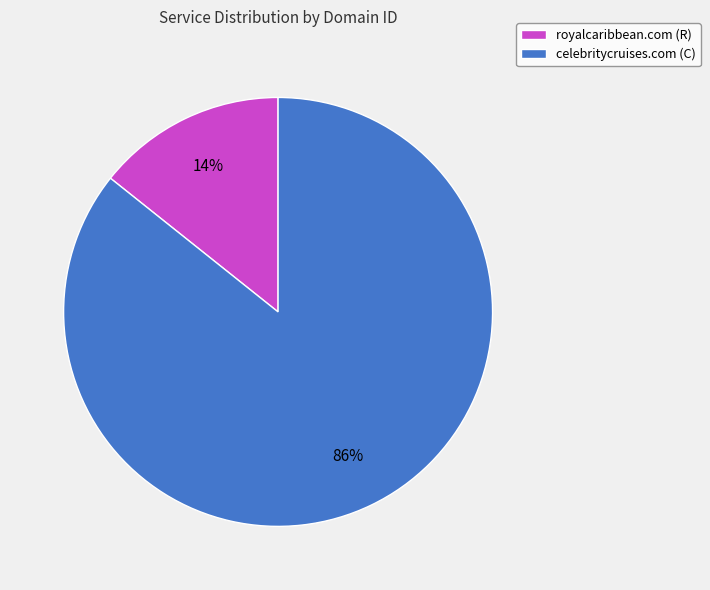

How many segments does this pie chart have?

2